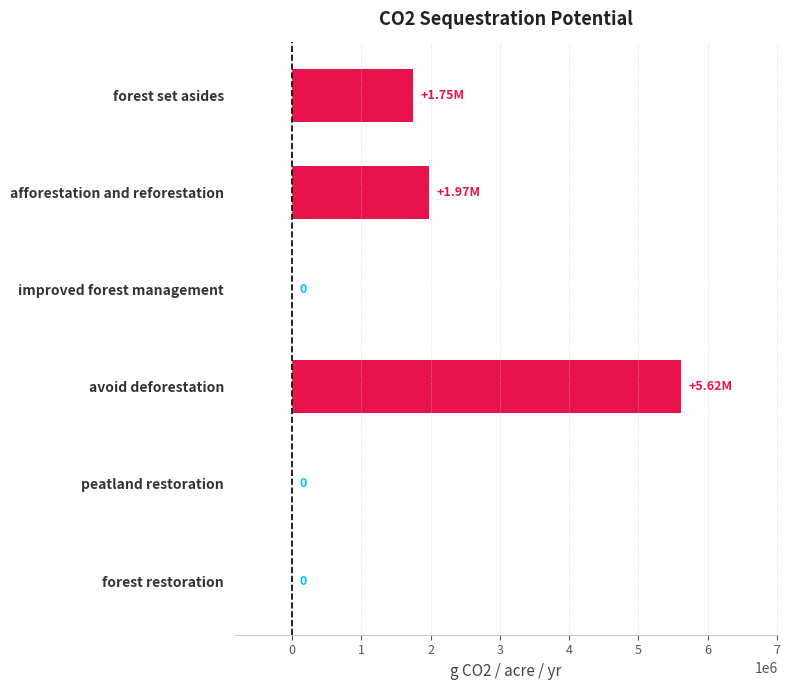

Approximately how many times larger is the value at avoid deforestation compared to forest set asides?

3.2